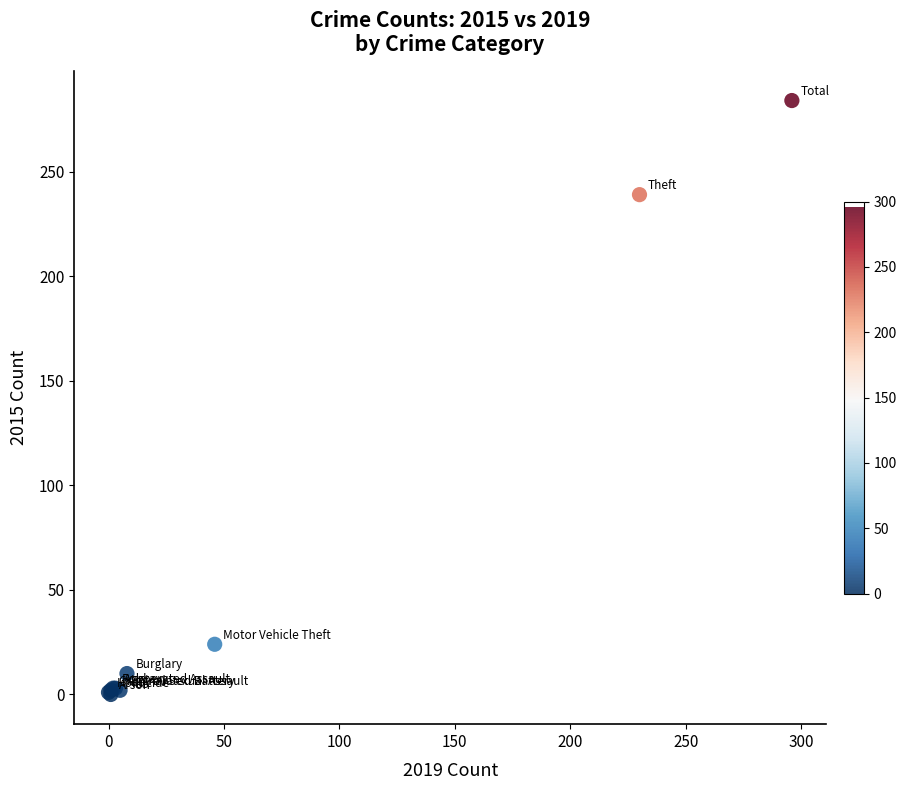

What Y value in the scatter plot is closest to 142?

239